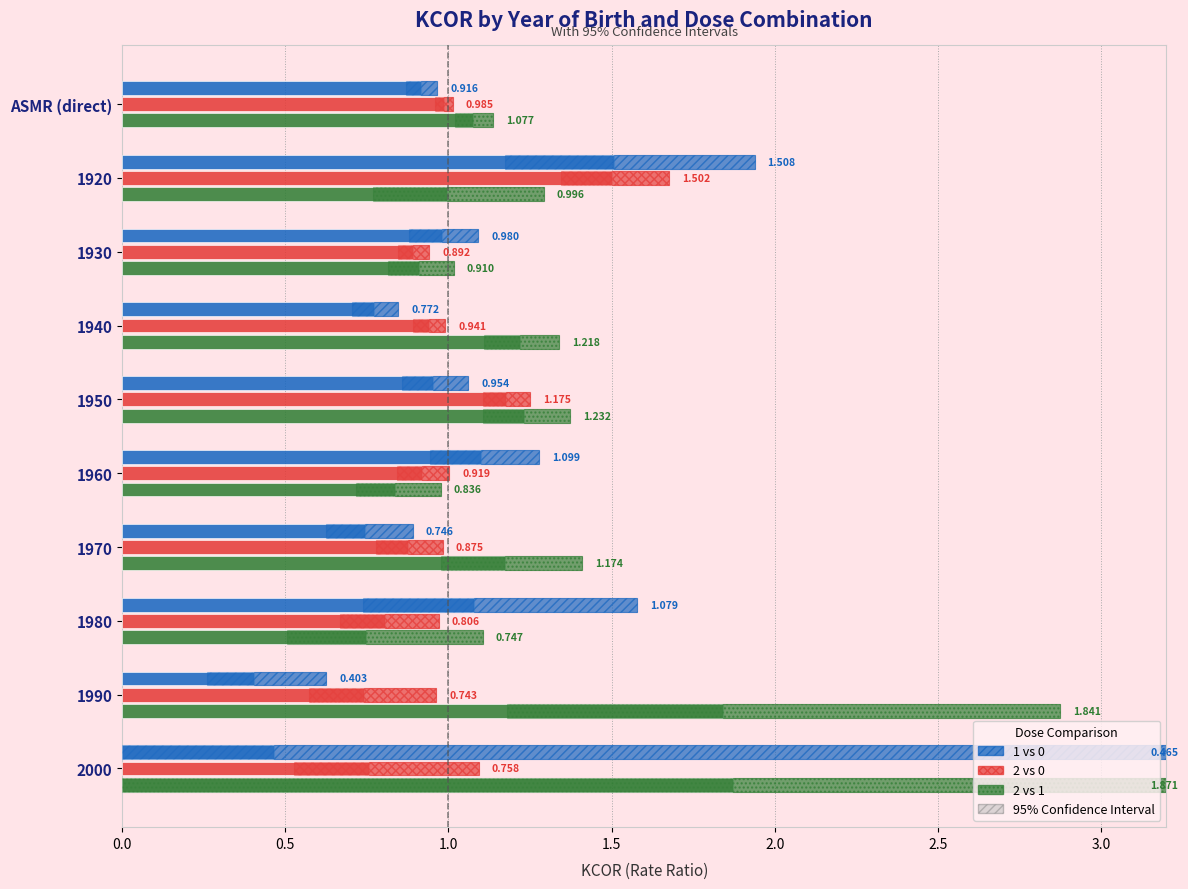

How many groups of bars are there?

10